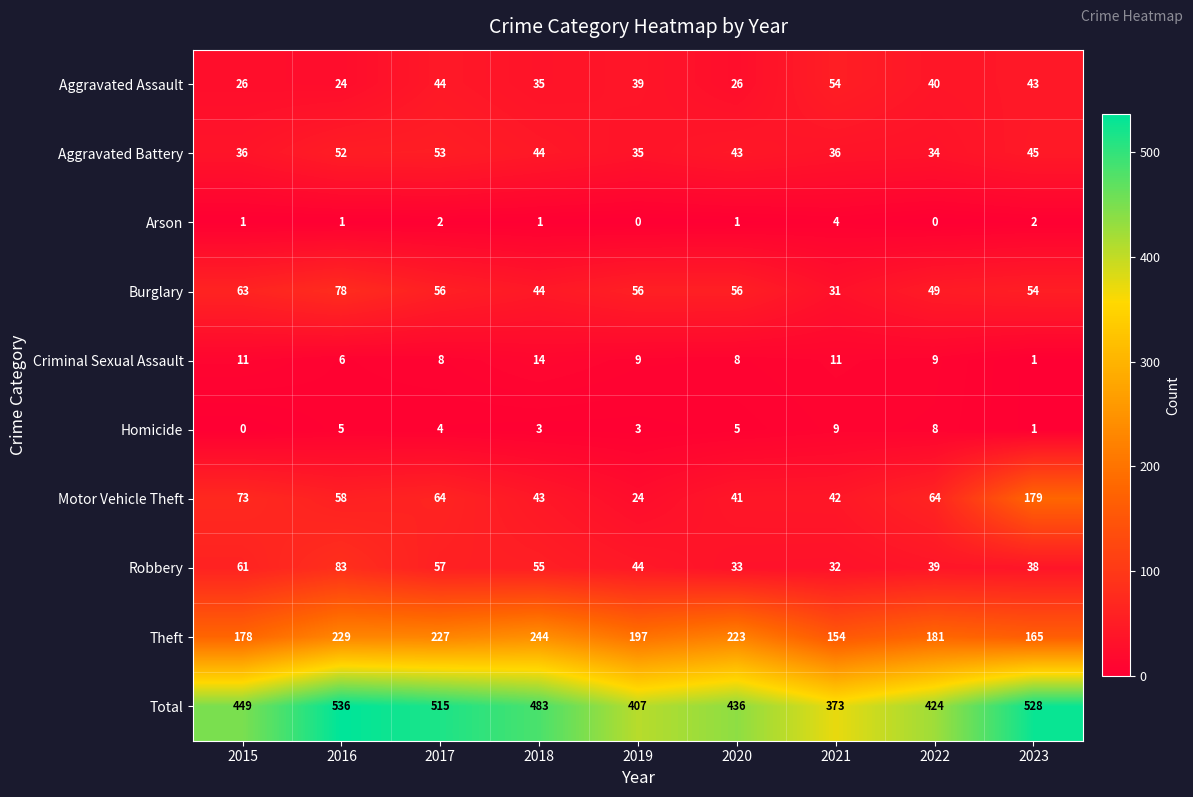

Between 2017 and 2018, which series saw the biggest shift?

Total